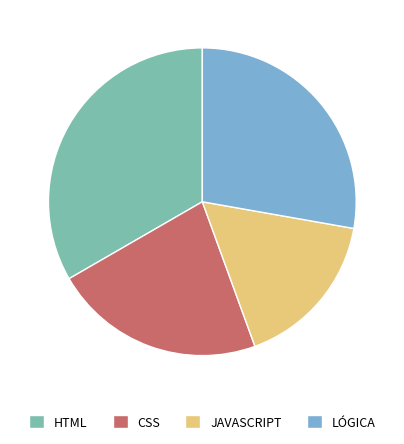

Do HTML and CSS together represent more than half of the pie?

Yes